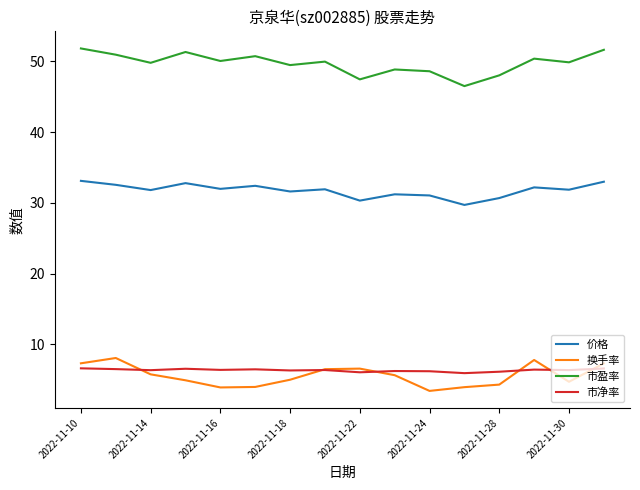

True or false: 市盈率 and 市净率 cross at least once.

False